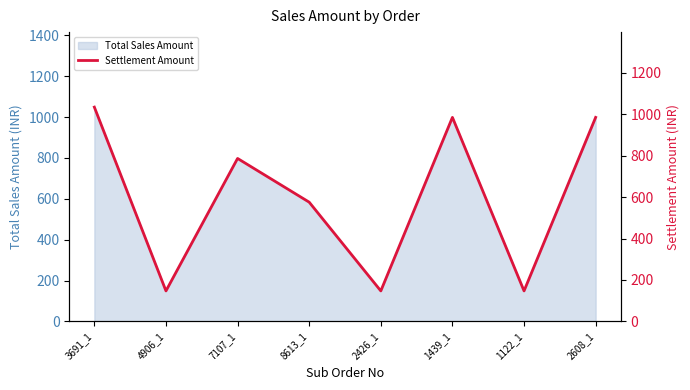

True or false: the data shows 58.9 at 1122_1.

False